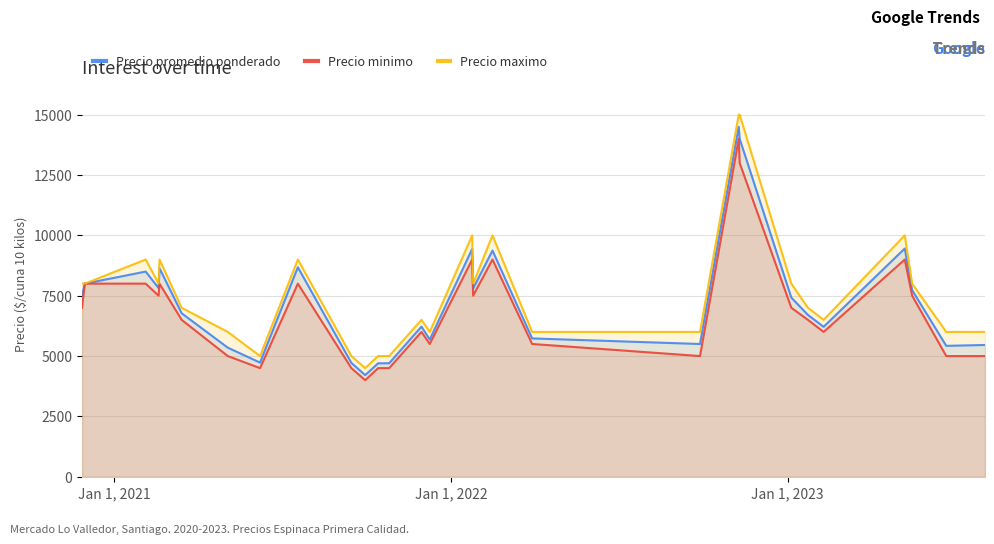

What is the difference between the maximum and minimum values in the Precio maximo series?

10500